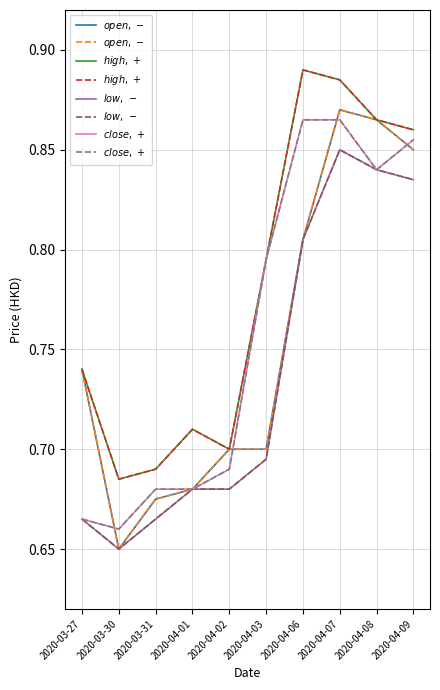

The value of $high,\,+$ at 2020-03-31 is 0.2. True or false?

False